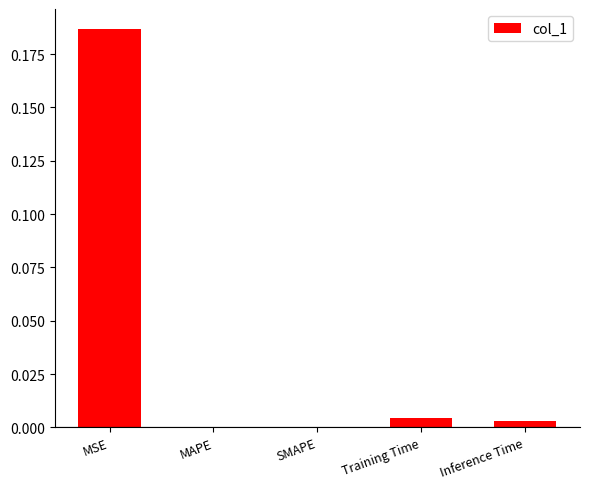

How many categories are shown in the chart?

5